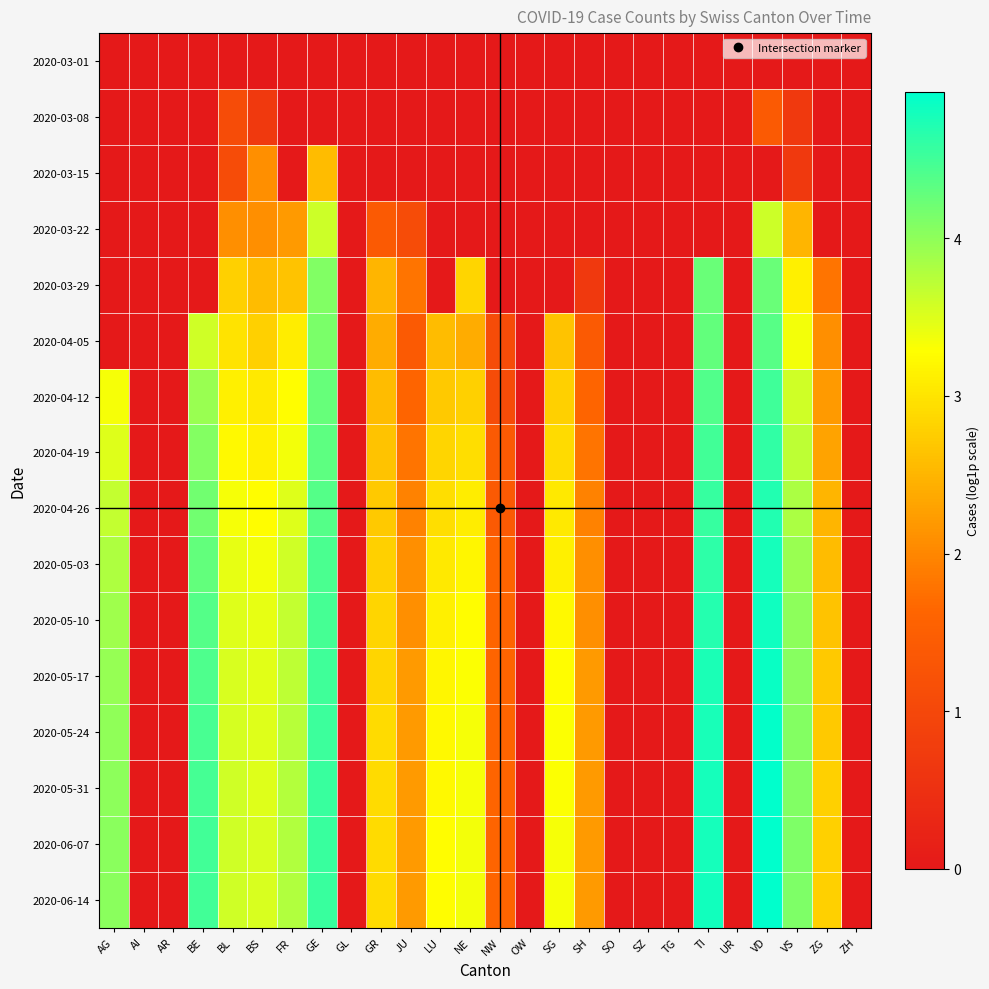

Rank the series by their maximum value, from highest to lowest.

2020-06-14, 2020-06-07, 2020-05-31, 2020-05-24, 2020-05-17, 2020-05-10, 2020-05-03, 2020-04-26, 2020-04-19, 2020-04-12, 2020-04-05, 2020-03-29, 2020-03-22, 2020-03-15, 2020-03-08, 2020-03-01